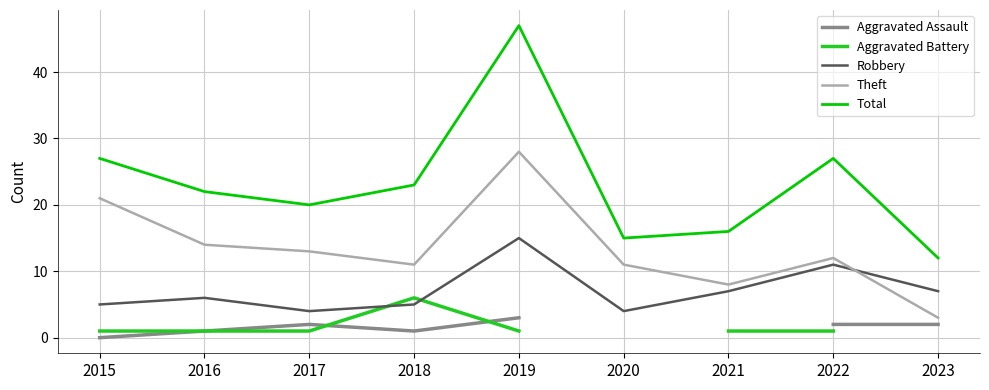

Is the value of Aggravated Assault at 2023 greater than the value of Robbery at 2016?

No